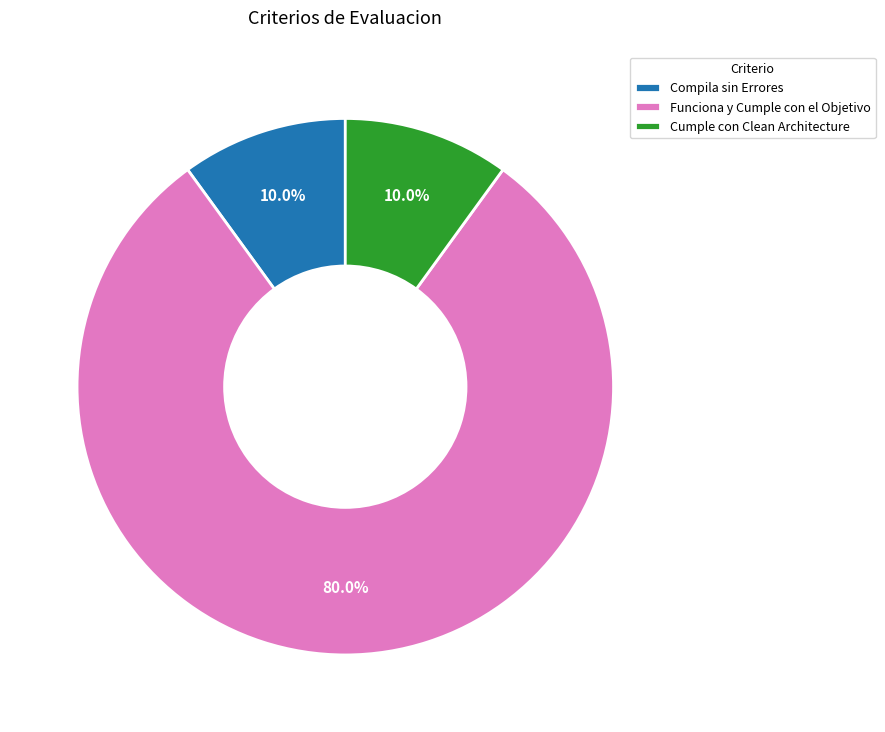

Is the sum of Compila sin Errores and Funciona y Cumple con el Objetivo greater than half?

Yes